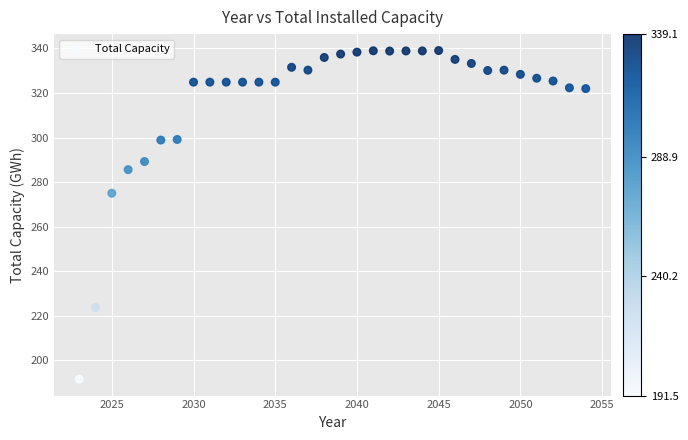

What is the range of X values (max minus min)?

31.0